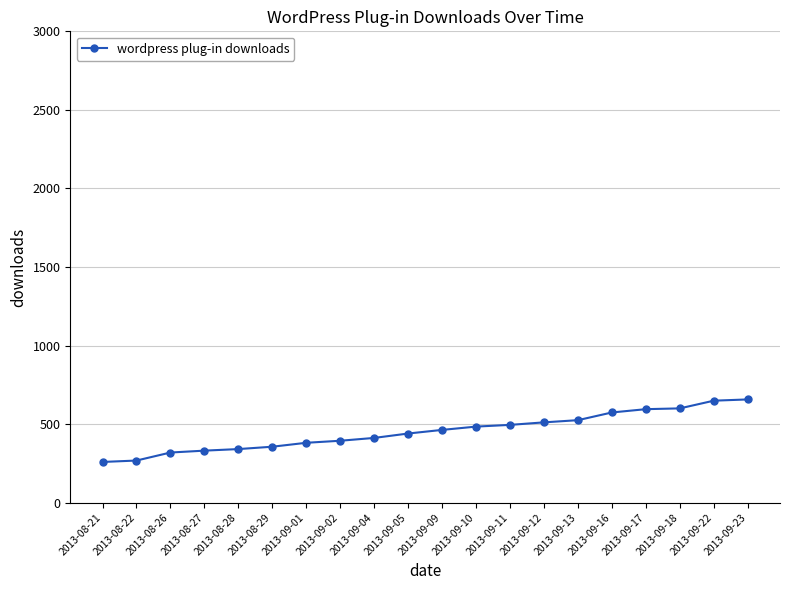

How many values are below 463?

10